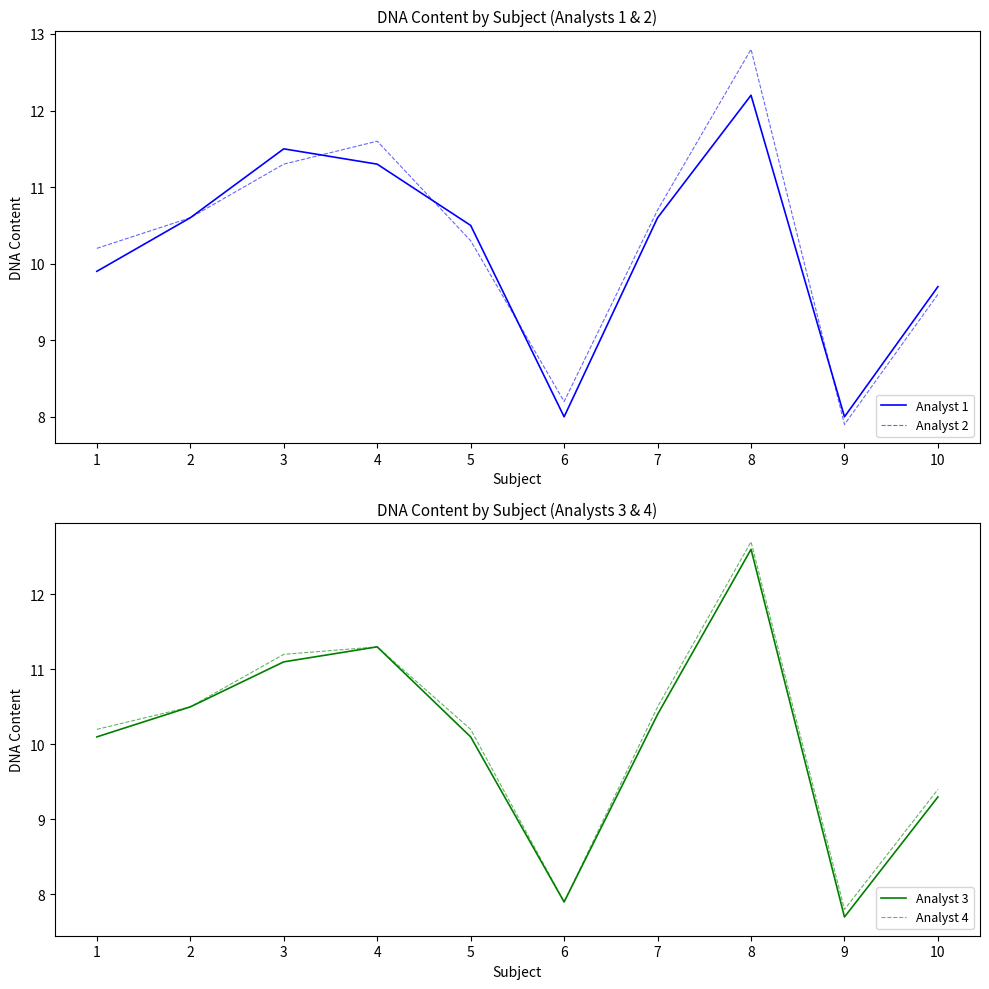

Between which two adjacent categories do Analyst 1 and Analyst 4 first intersect?

1 and 2